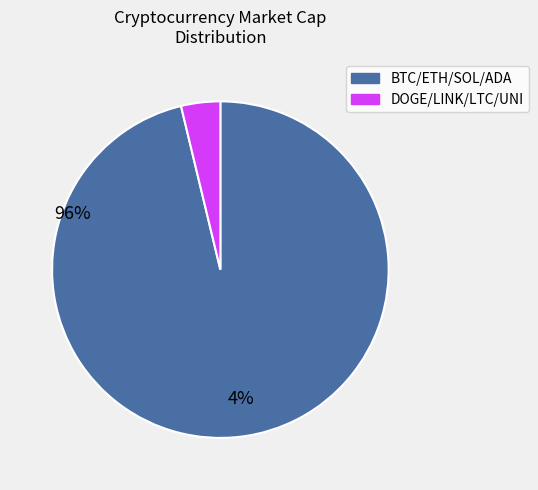

Does any single category account for the majority?

Yes